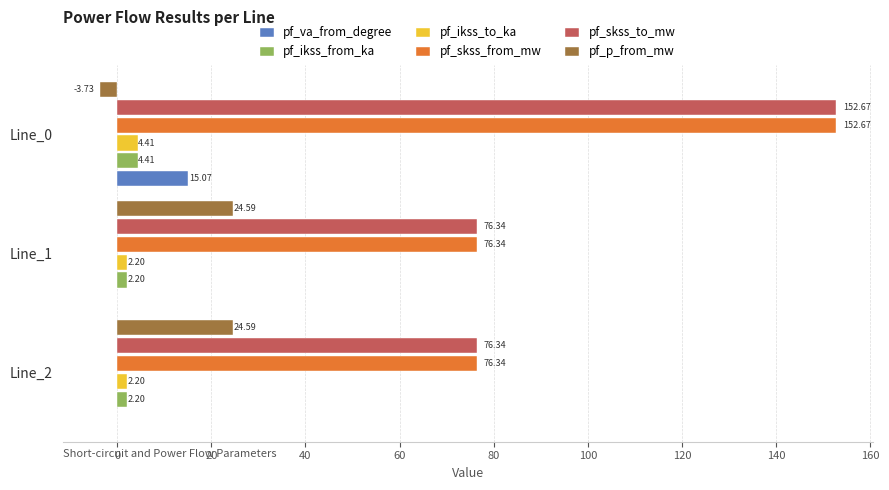

What is the total value across all series at Line_1?

181.7